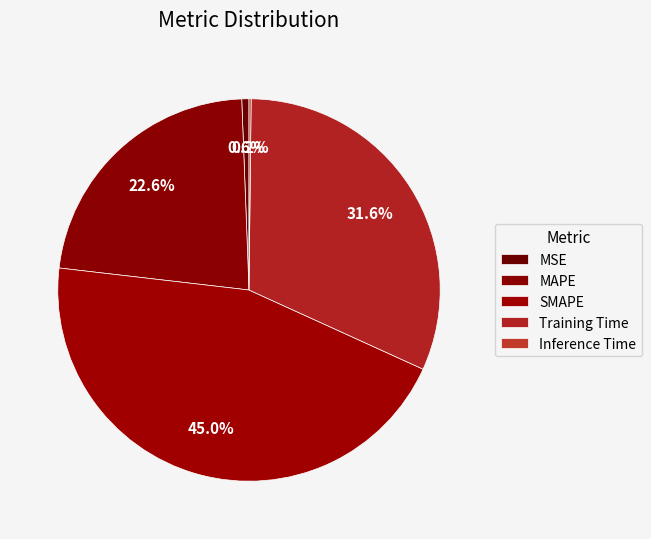

What is the largest slice in the pie chart?

SMAPE